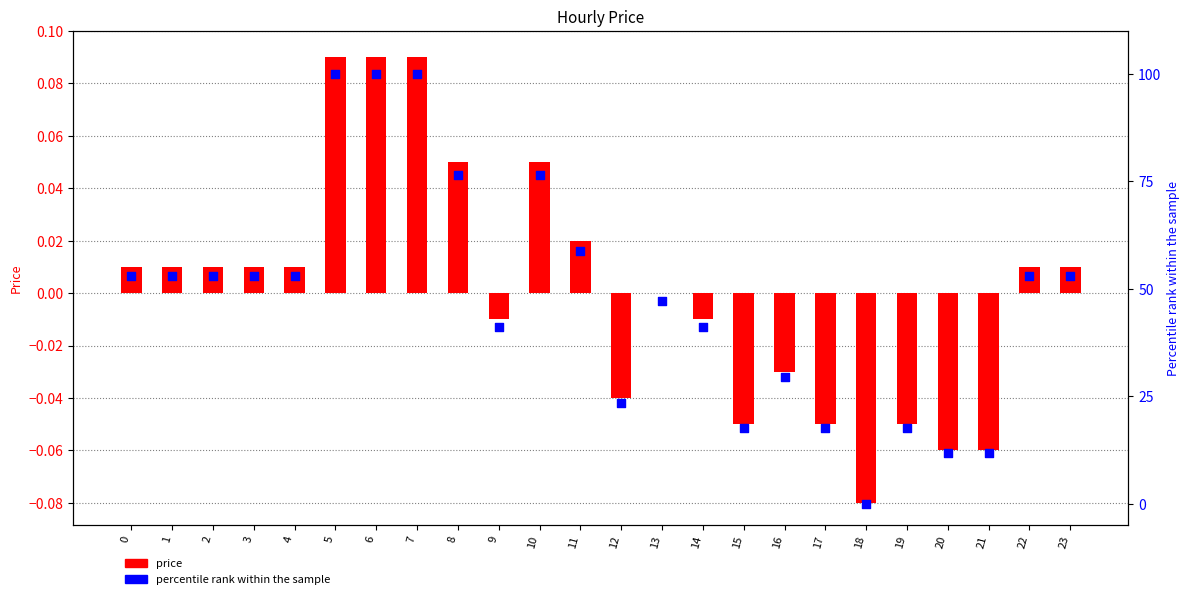

What are all the series names shown in the legend?

price, percentile rank within the sample